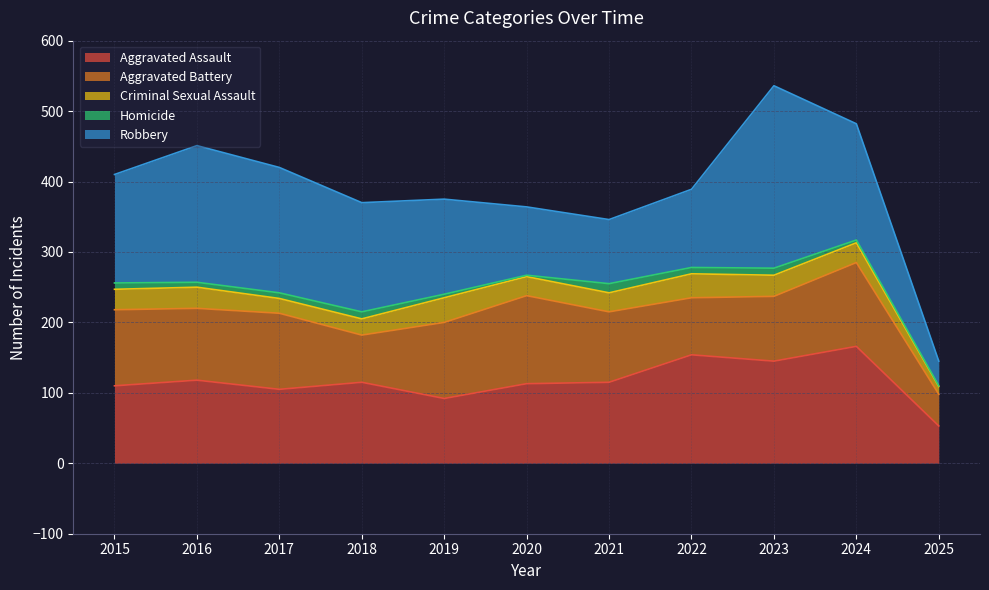

Where is the first local minimum for Robbery?

2021